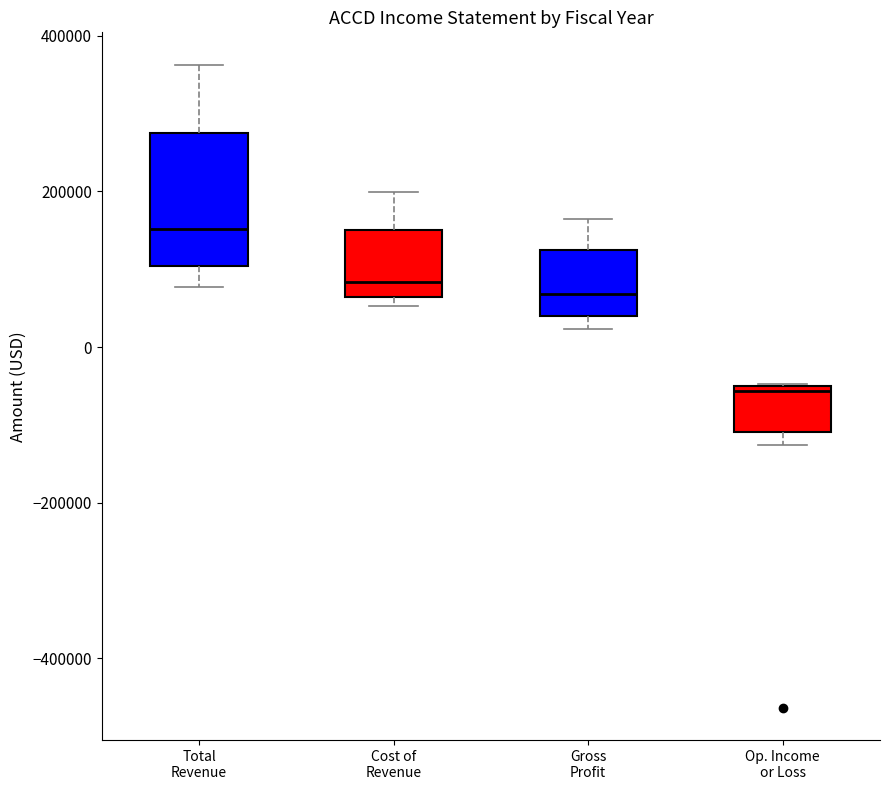

Which box's median line is the lowest?

Op. Income or Loss